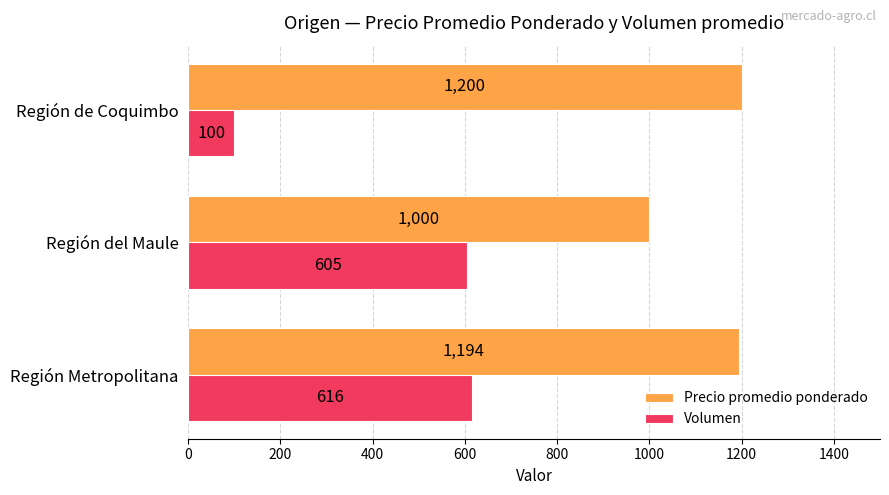

What is the lowest value of the Volumen series?

100